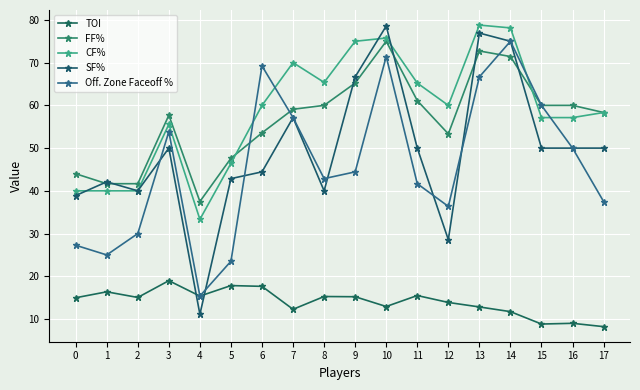

Is it true that CF% equals 78.8 at 13?

True